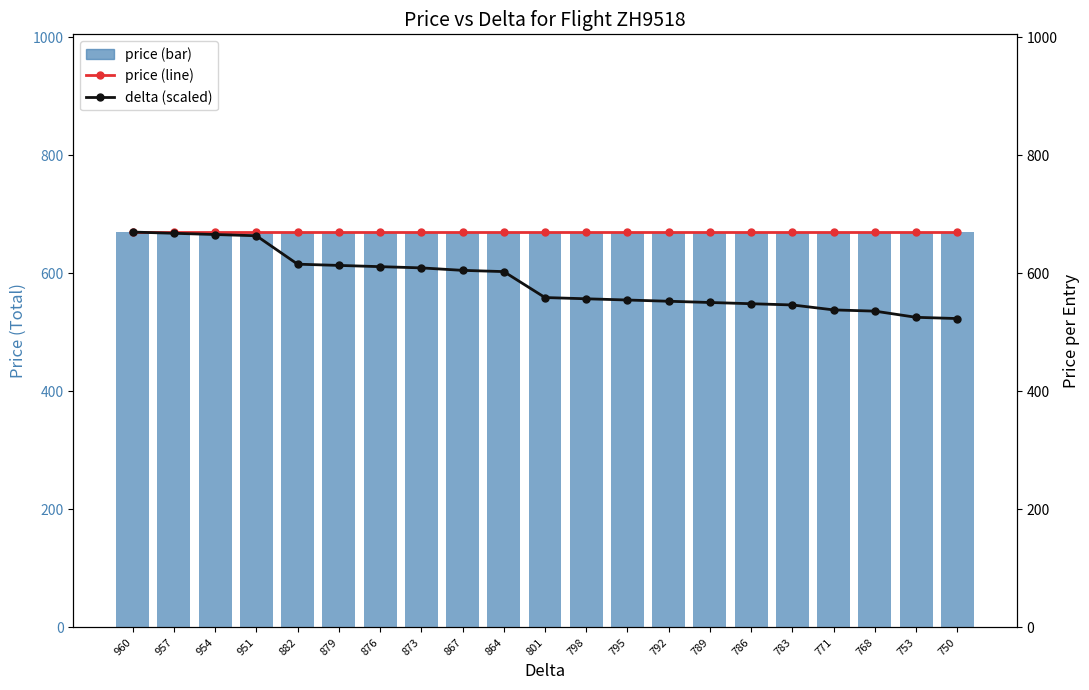

At which label does price reach its peak?

960